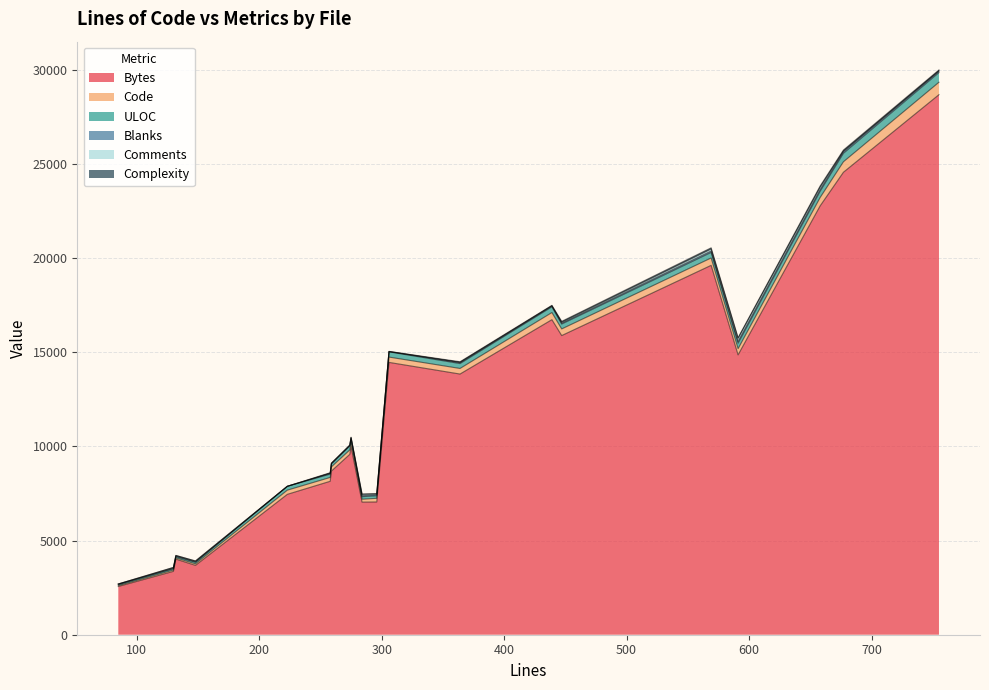

Does the chart display data point markers on the line(s)?

No